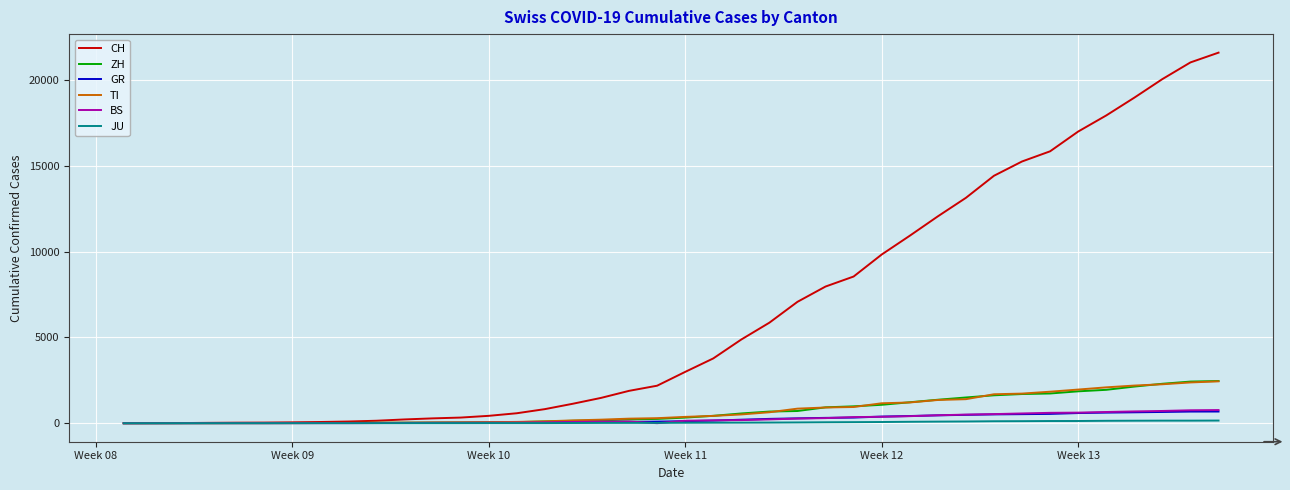

Which series has the widest spread of values?

CH